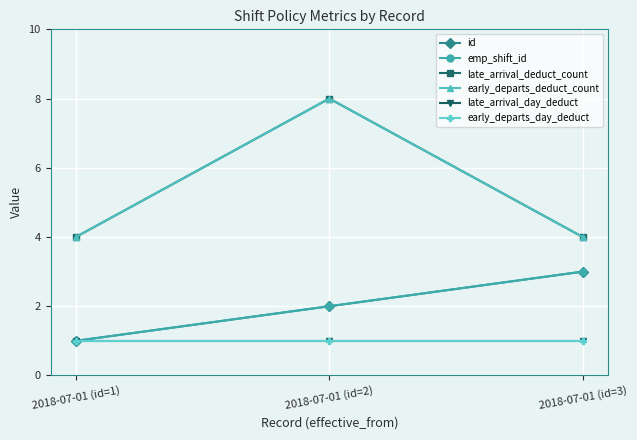

Which series has the largest total across all categories?

late_arrival_deduct_count